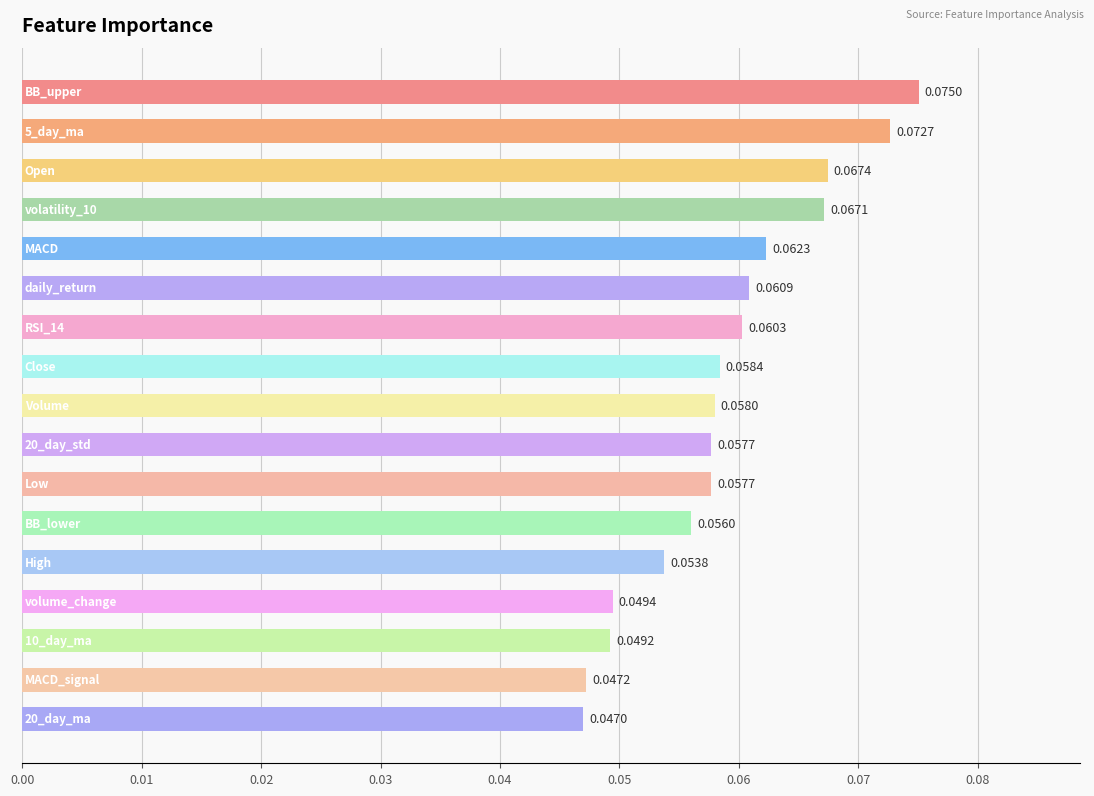

What is the sum of all values?

1.0